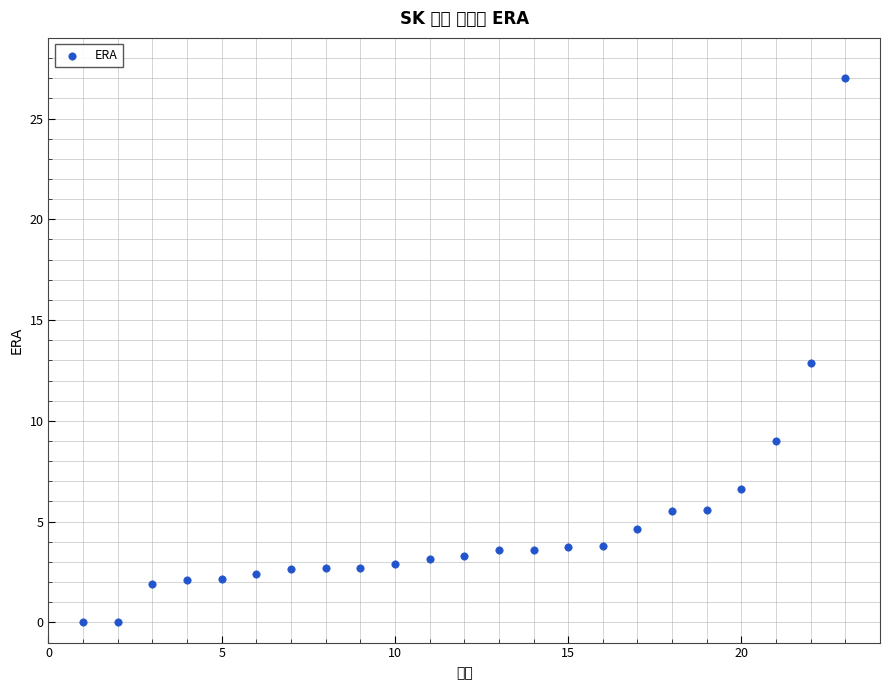

What is the range of X values (max minus min)?

22.0